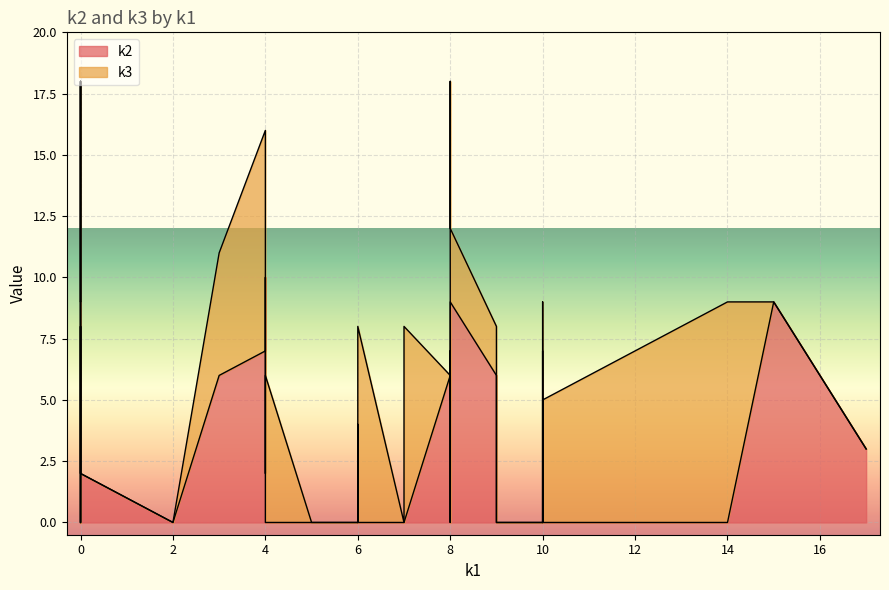

The k2 series shows 5 at i34. True or false?

False